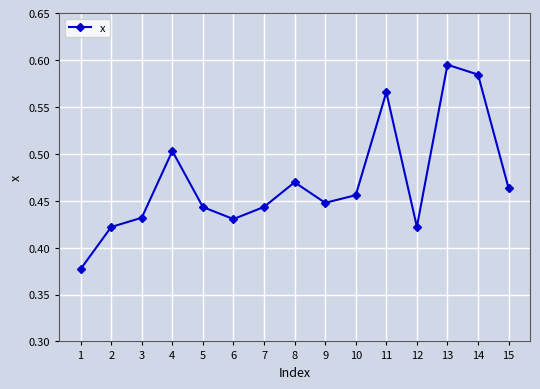

How many values are between 0 and 1?

15